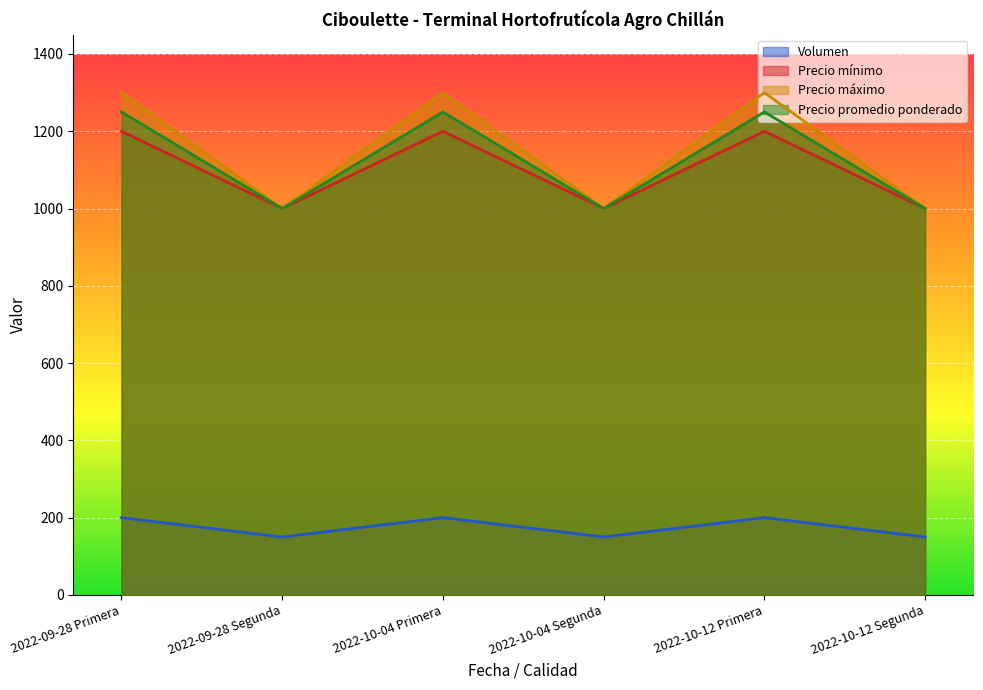

Reading left to right, extract all data points from this chart.

Volumen: 2022-09-28 Primera=200	2022-09-28 Segunda=150	2022-10-04 Primera=200	2022-10-04 Segunda=150	2022-10-12 Primera=200	2022-10-12 Segunda=150
Precio mínimo: 2022-09-28 Primera=1200	2022-09-28 Segunda=1000	2022-10-04 Primera=1200	2022-10-04 Segunda=1000	2022-10-12 Primera=1200	2022-10-12 Segunda=1000
Precio máximo: 2022-09-28 Primera=1300	2022-09-28 Segunda=1000	2022-10-04 Primera=1300	2022-10-04 Segunda=1000	2022-10-12 Primera=1300	2022-10-12 Segunda=1000
Precio promedio ponderado: 2022-09-28 Primera=1250	2022-09-28 Segunda=1000	2022-10-04 Primera=1250	2022-10-04 Segunda=1000	2022-10-12 Primera=1250	2022-10-12 Segunda=1000